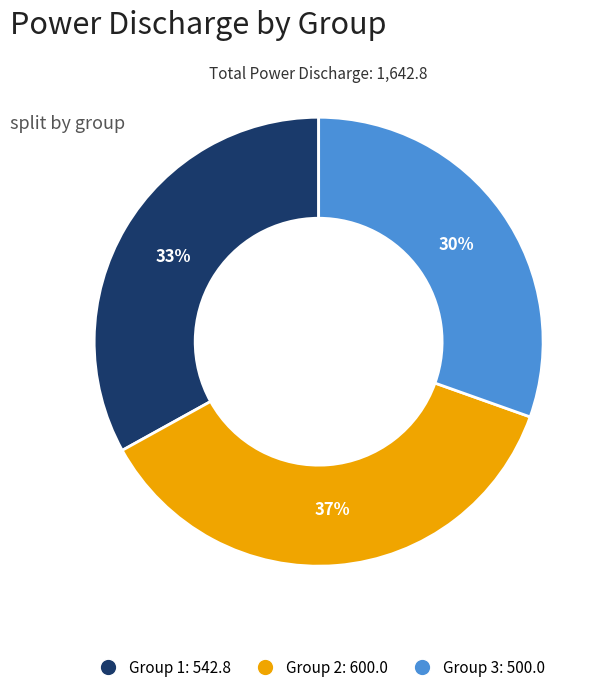

Is there any slice that represents more than half of the pie?

No